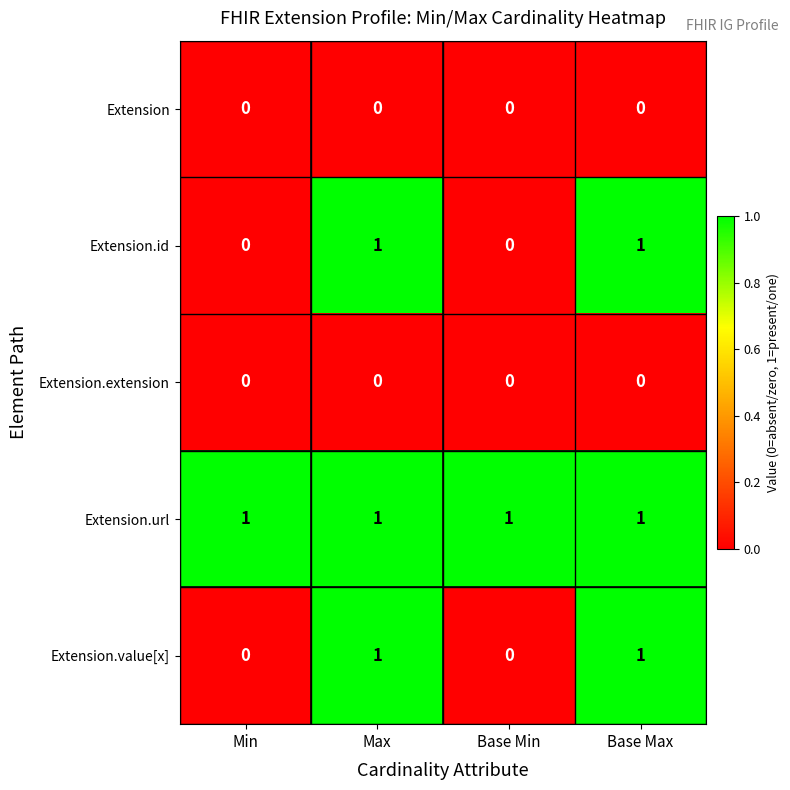

Which series has the largest total across all categories?

Extension.url